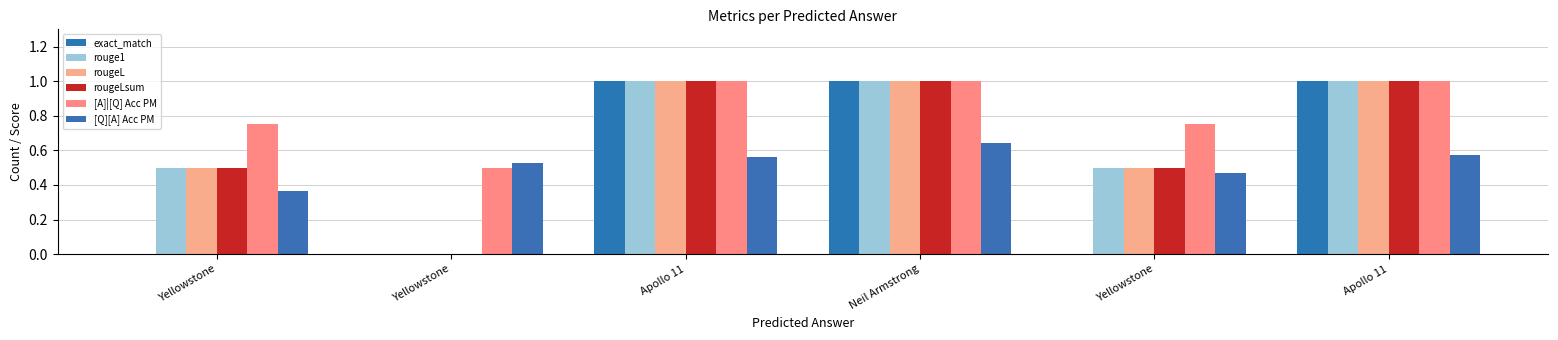

The value of rouge1 at Yellowstone is 0.9. True or false?

False